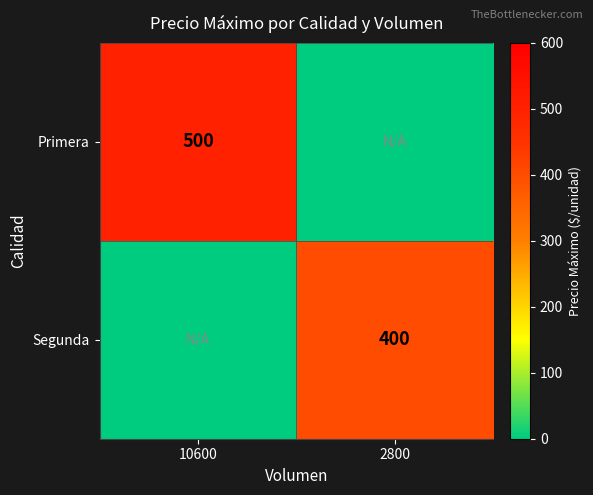

The value of Segunda at 2800 is 400. True or false?

True